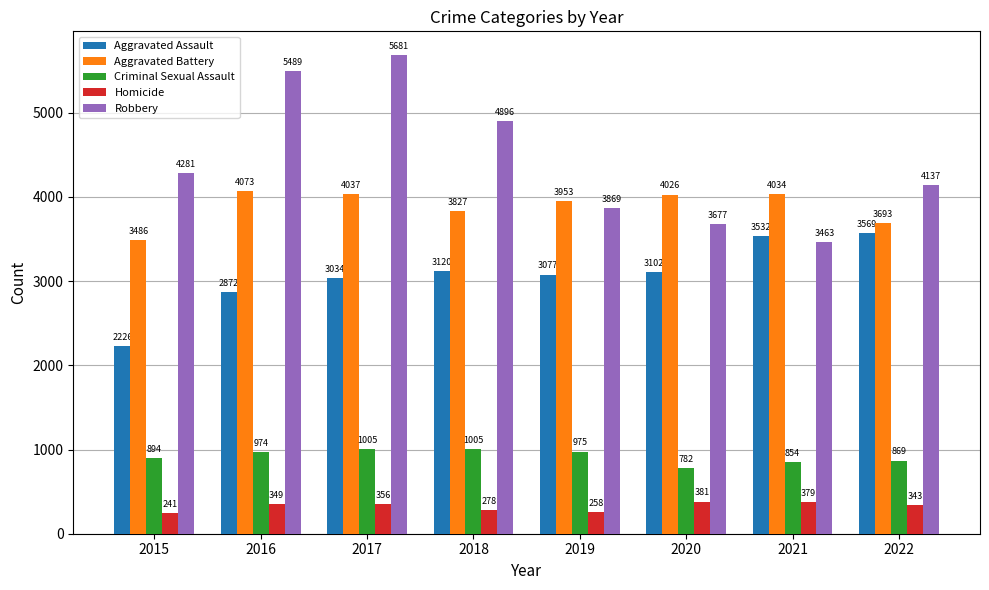

True or false: Aggravated Assault has a value of 1865 at 2018.

False